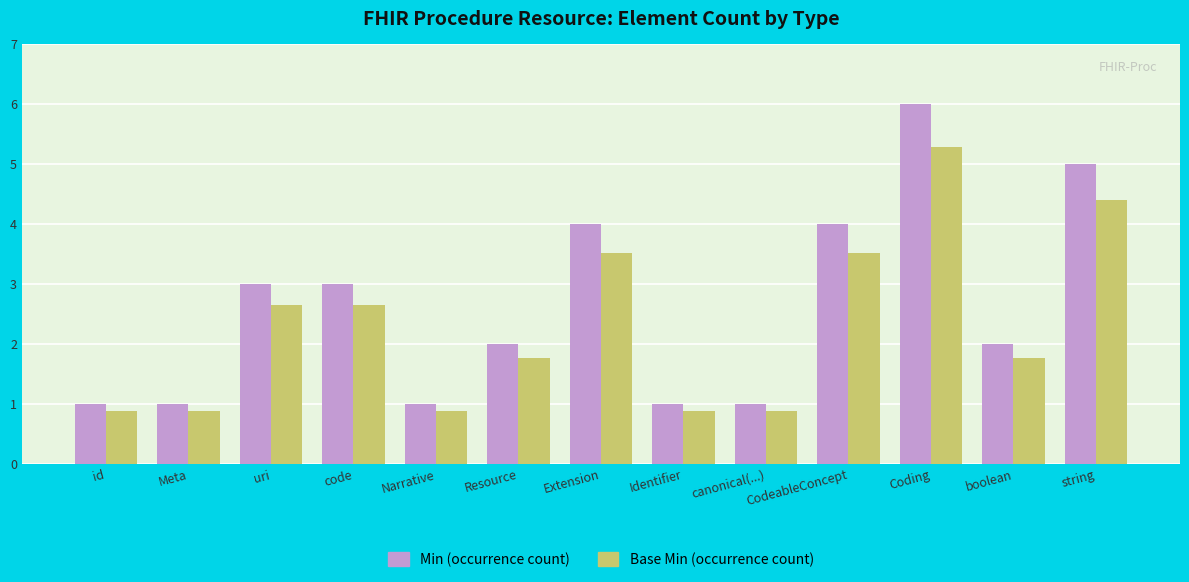

At which category does the chart reach its peak across all series?

Coding